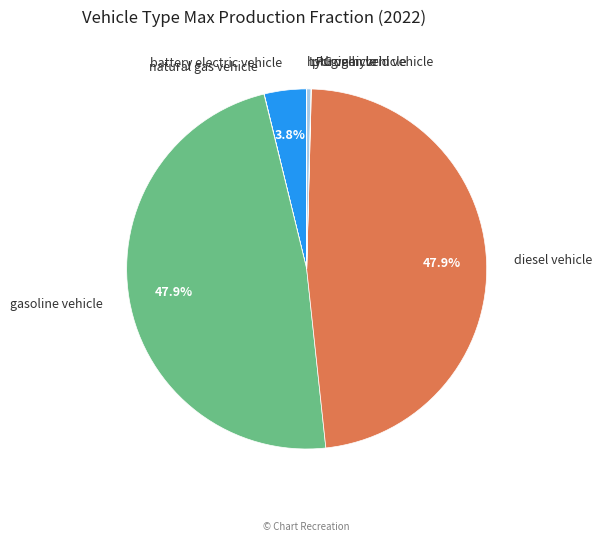

Is there a majority slice in this chart?

No